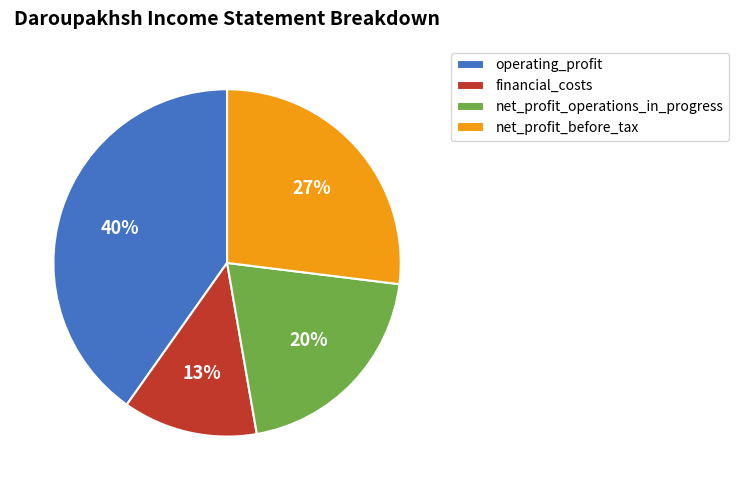

Count the number of slices in the pie.

4